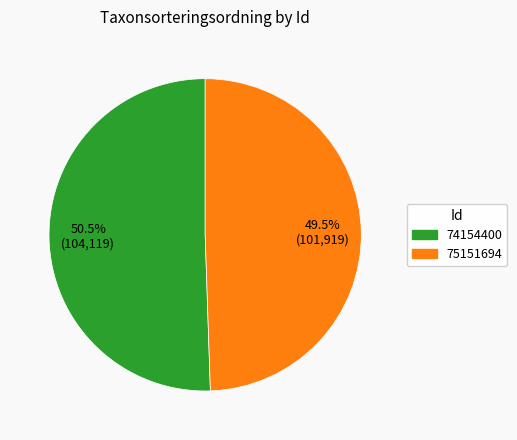

Do 75151694 and 74154400 together represent more than half of the pie?

Yes